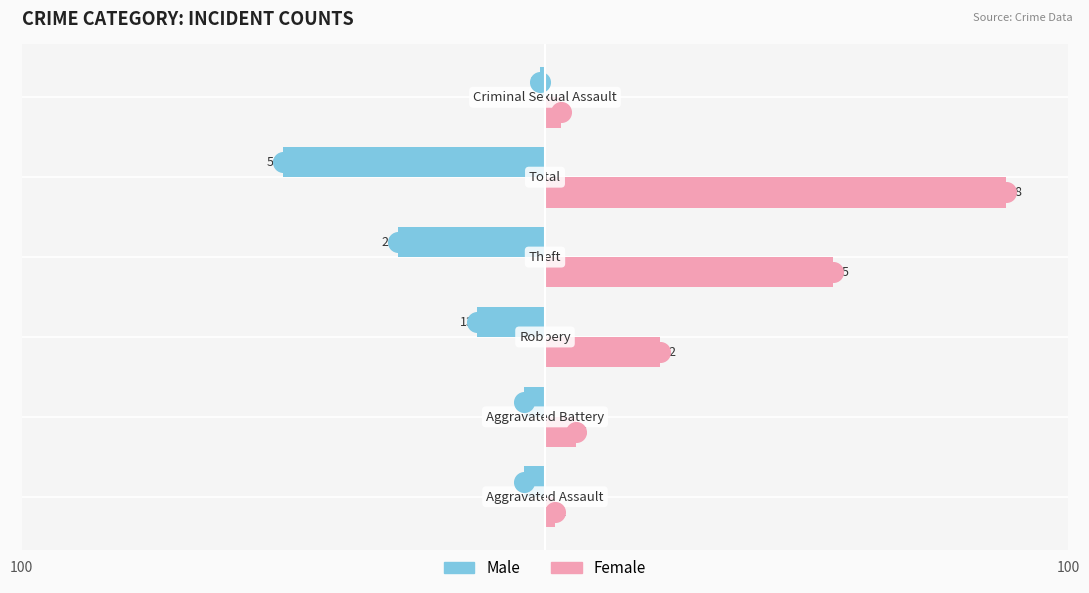

Which series has the widest spread of Y values?

Female